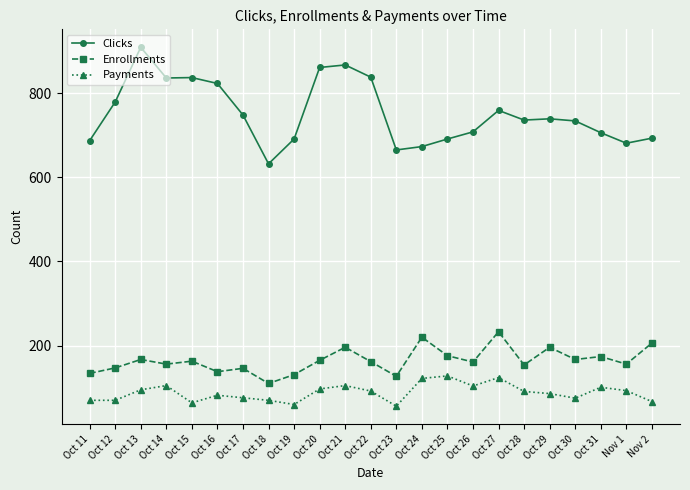

How many values in the Payments series are below 91?

11